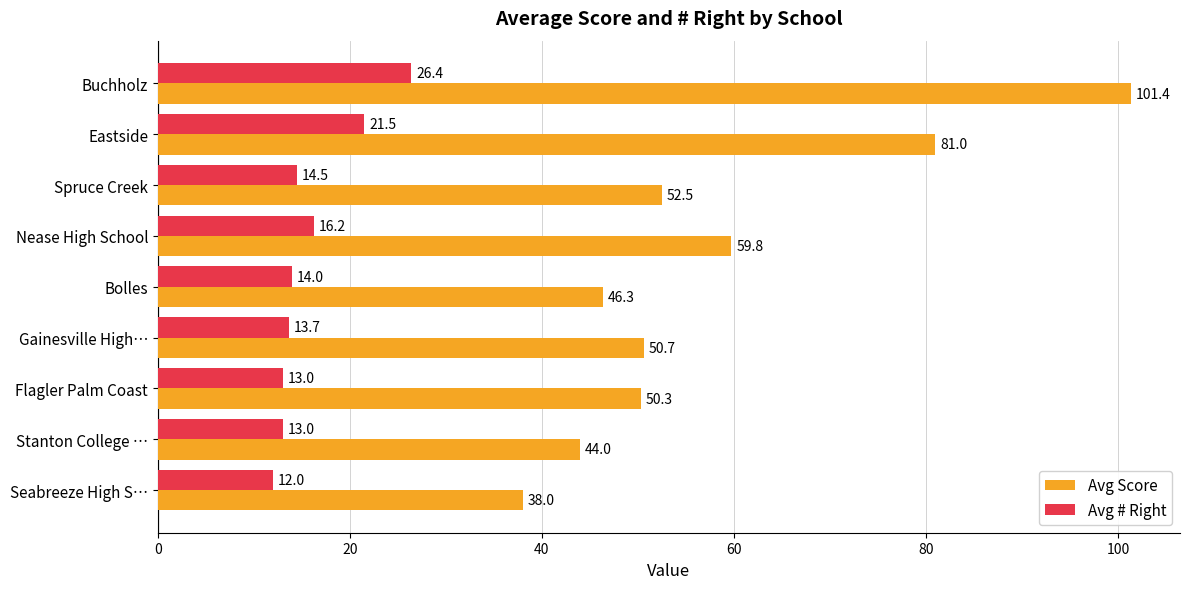

Which series has the widest spread of values?

Avg Score